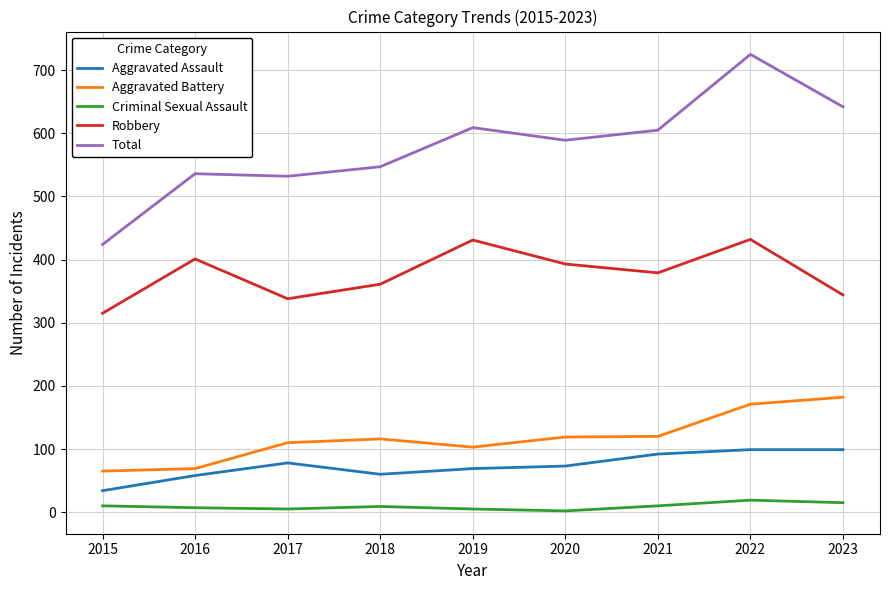

True or false: Criminal Sexual Assault and Robbery cross at least once.

False